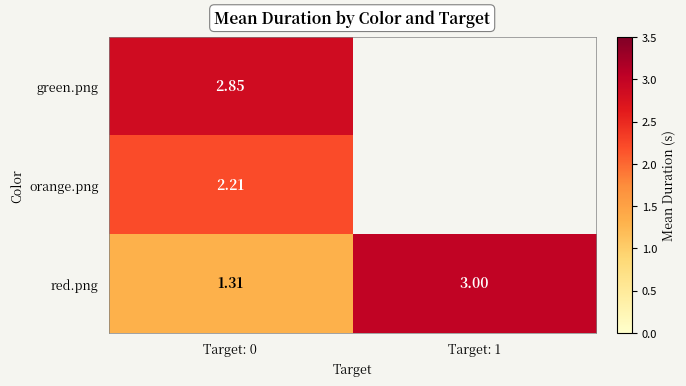

At Target: 0, list the series in order from largest to smallest.

green.png, orange.png, red.png